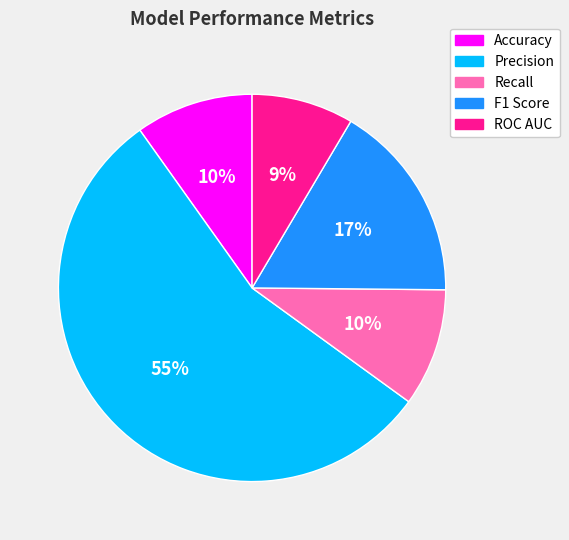

Does any single category account for the majority?

Yes